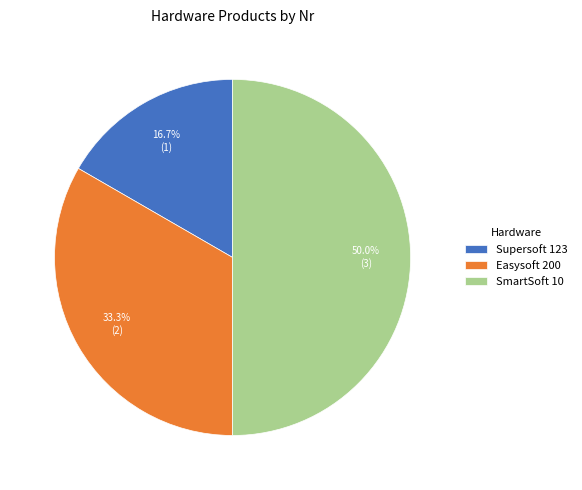

To the nearest percent, what percentage of the pie is SmartSoft 10?

50%